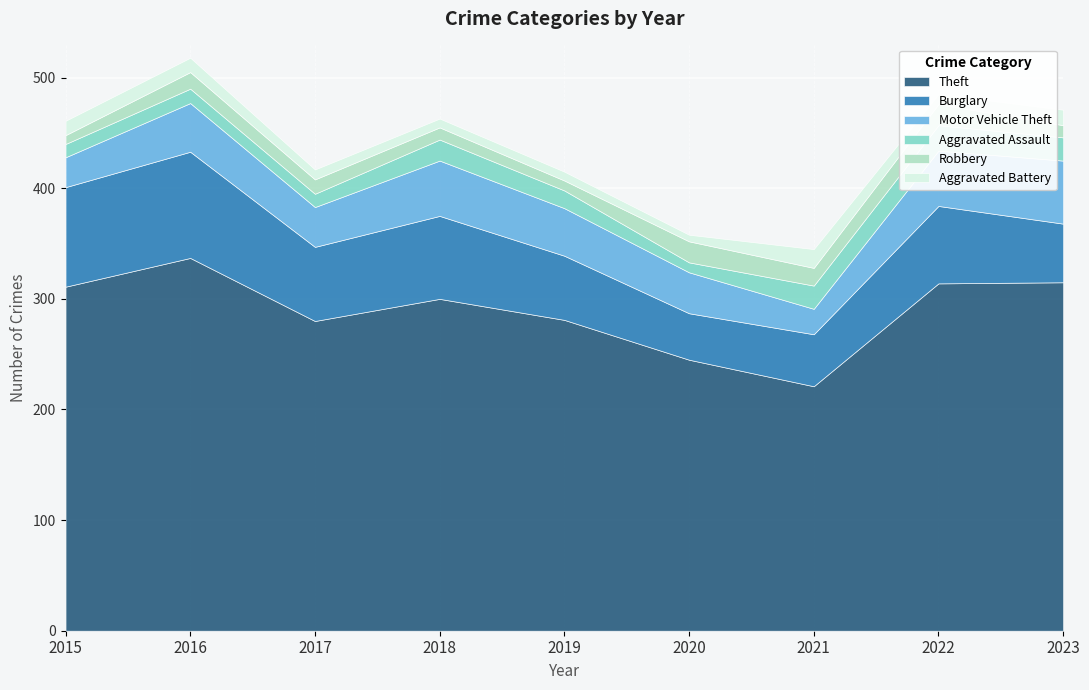

True or false: Motor Vehicle Theft has more than 1 interior local peaks.

True